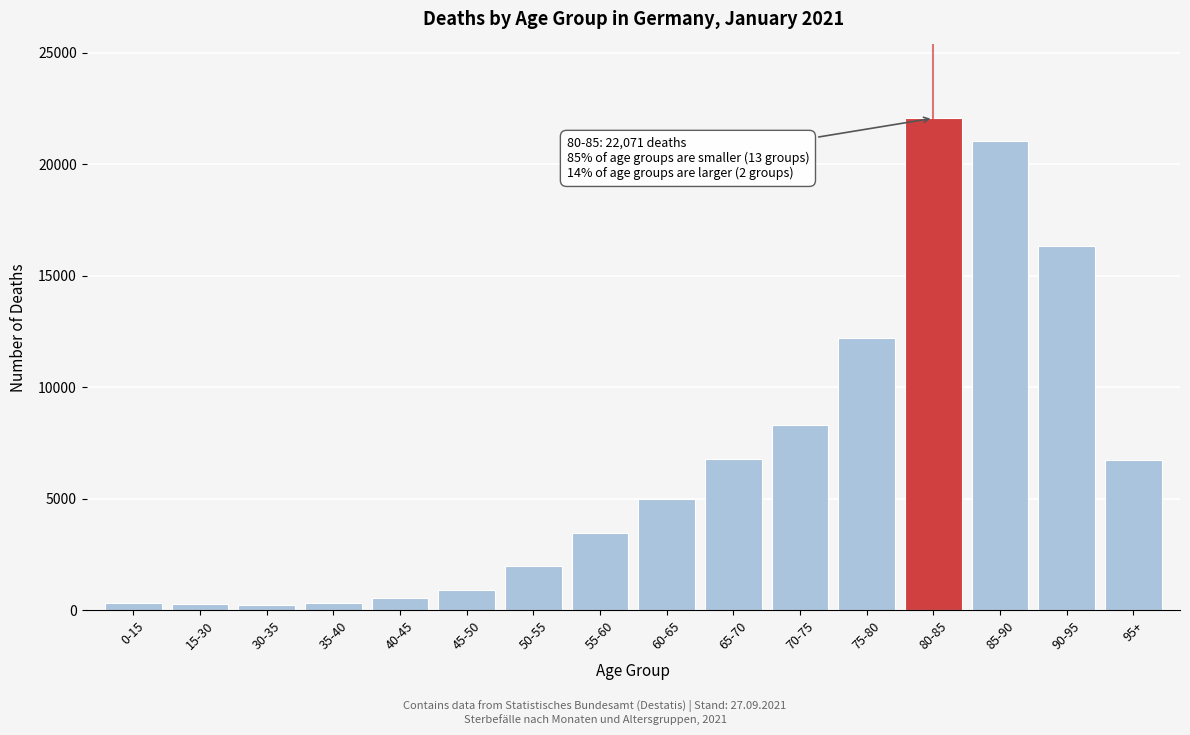

Which category has the highest value across all series?

80-85